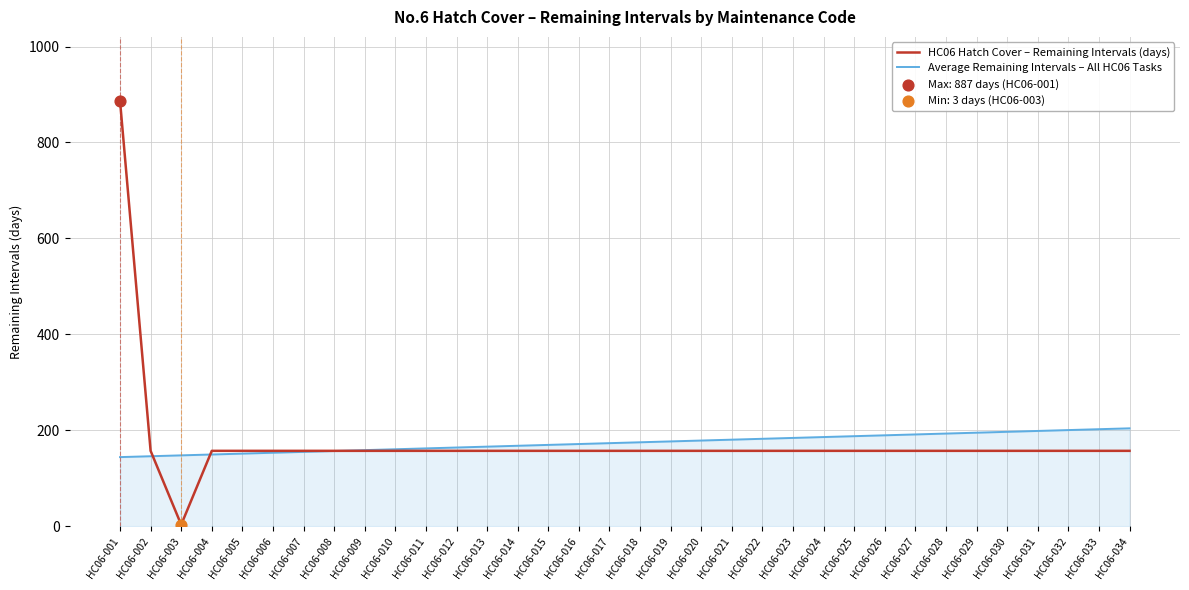

At which category is the sum across all series the highest?

HC06-001